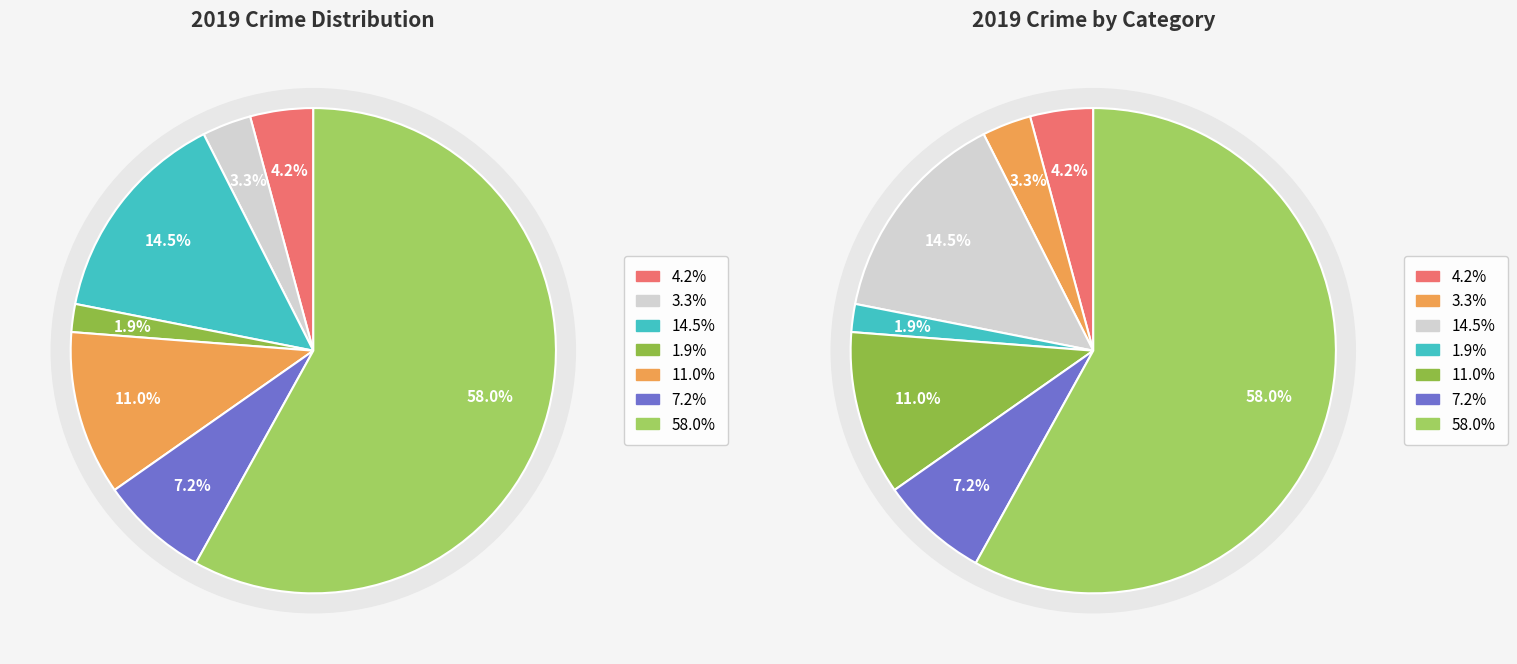

How many segments does this pie chart have?

7